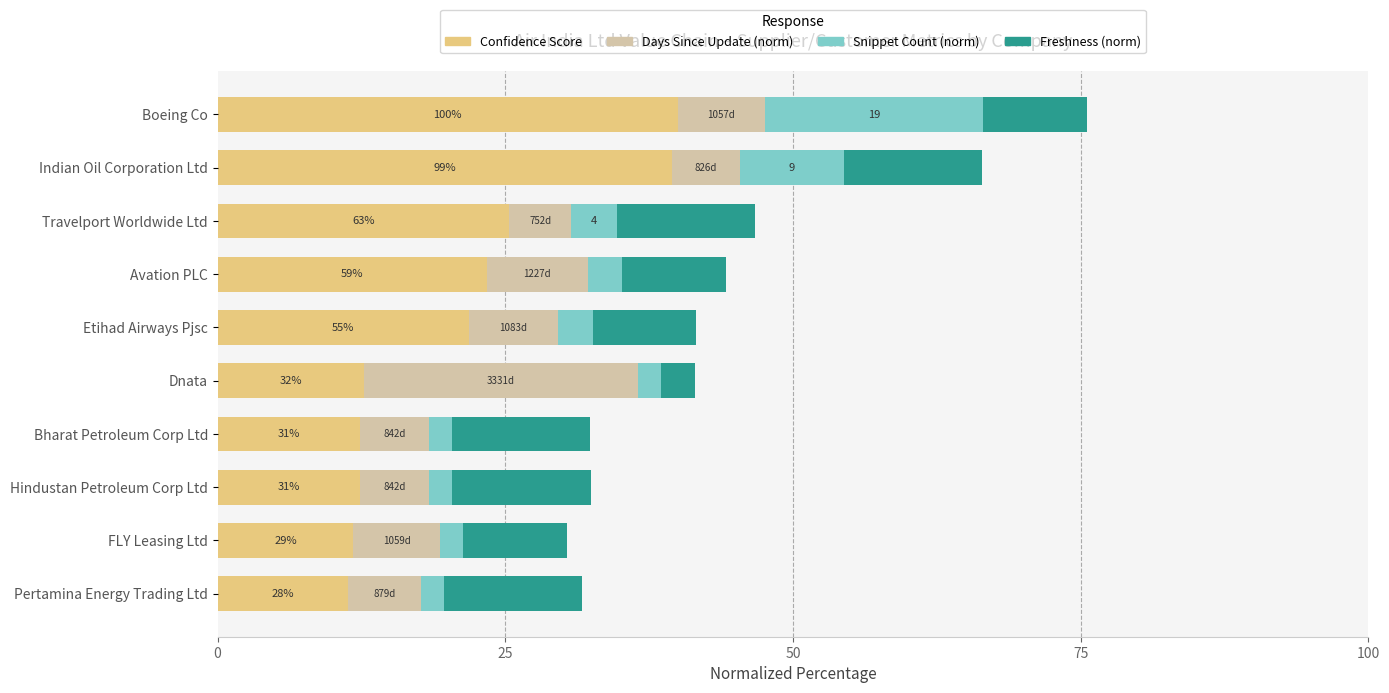

What is the total value across all series at Indian Oil Corporation Ltd?

66.4